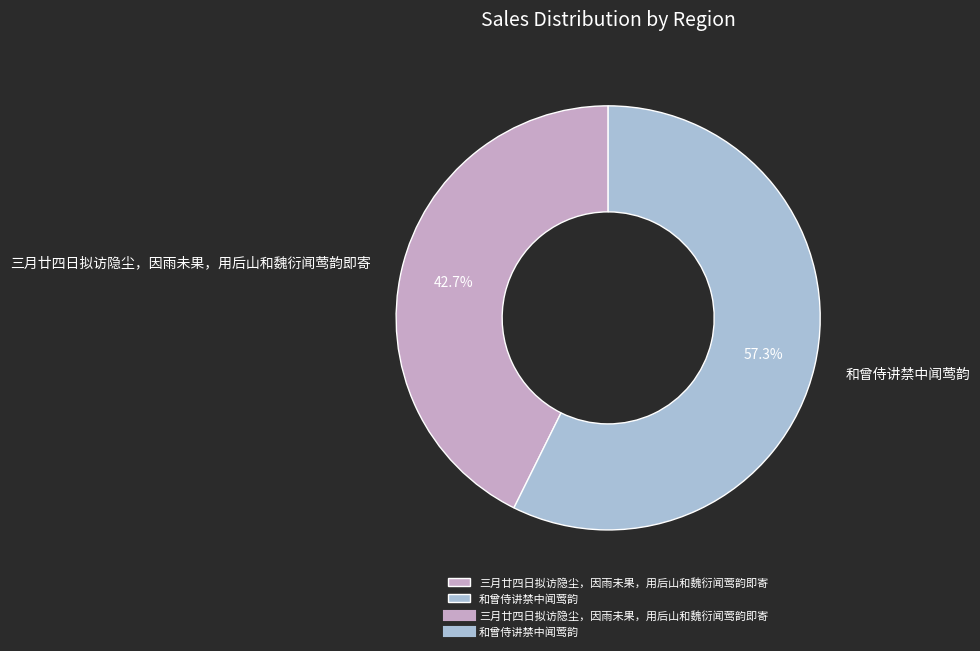

True or false: 三月廿四日拟访隐尘，因雨未果，用后山和魏衍闻莺韵即寄 accounts for 43% of the total.

True